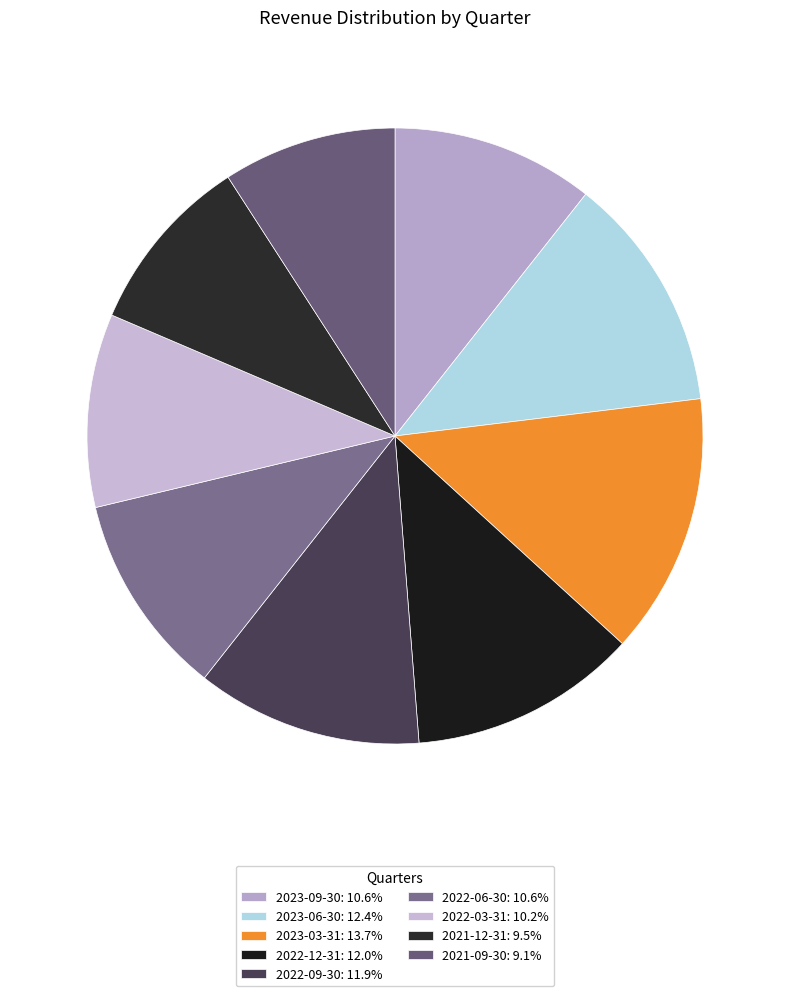

To the nearest percent, what portion does 2023-09-30 represent?

11%